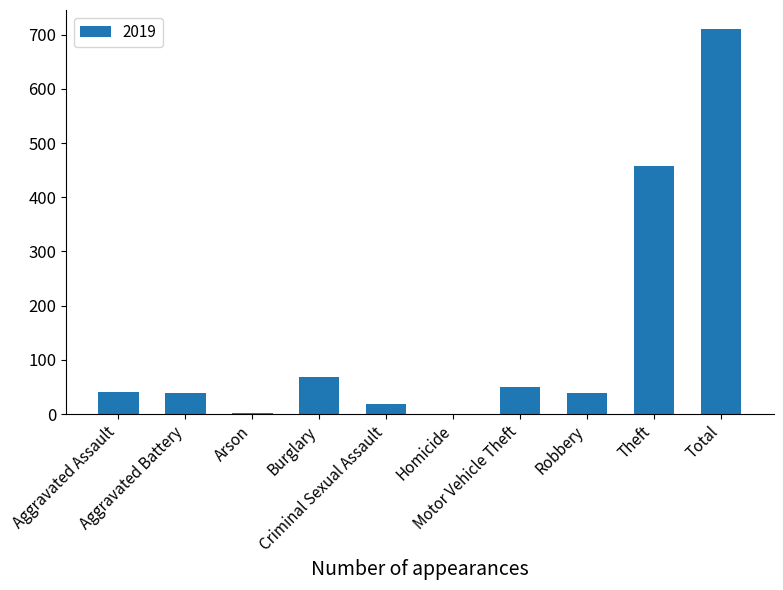

Approximately how many times larger is the value at Motor Vehicle Theft compared to Burglary?

0.7